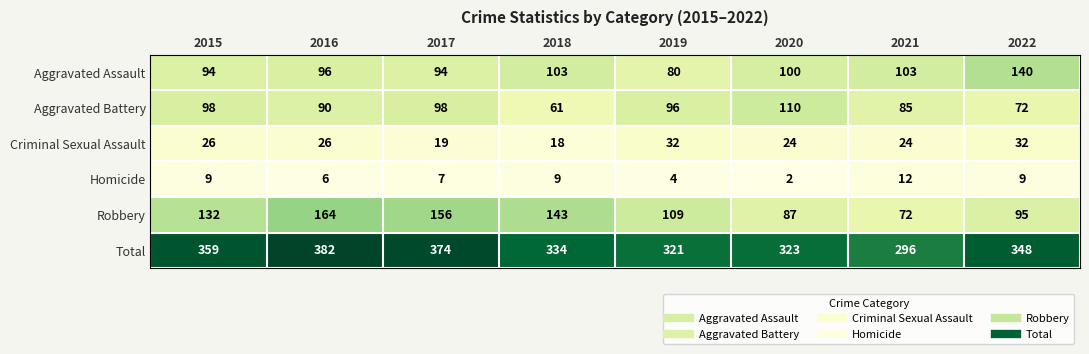

What is the average value of the Aggravated Battery series?

89